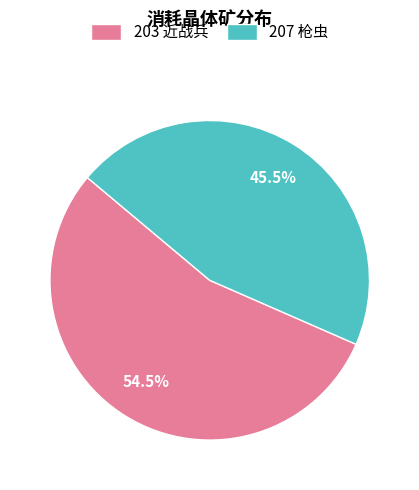

Approximately how many times larger is the value at 203 compared to 207?

1.2